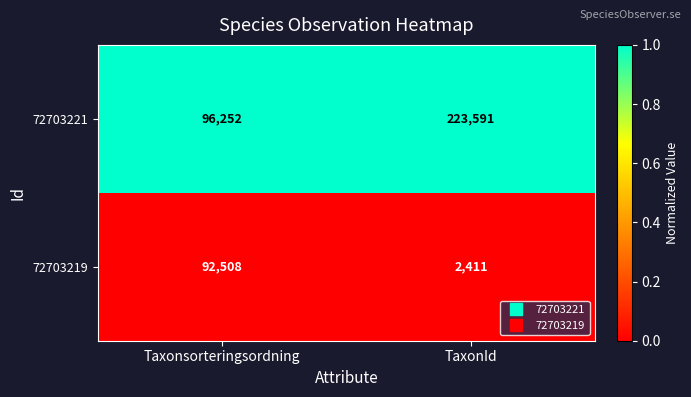

Reading left to right, list all the values displayed in this chart.

72703221: 96252	223591
72703219: 92508	2411